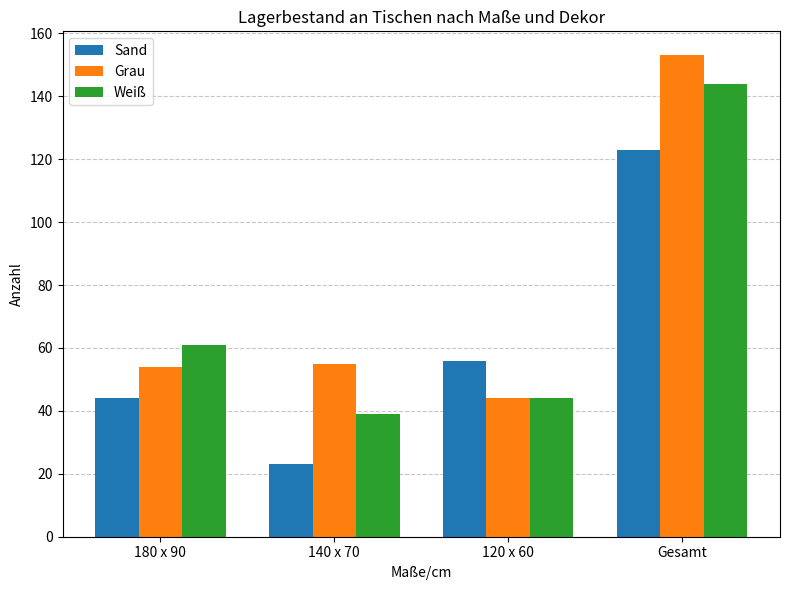

What is the value of the Weiß bar at the 3rd from the left?

44